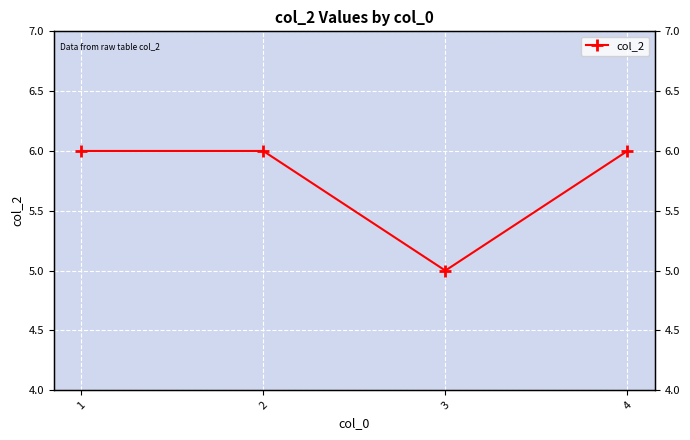

How many lines are shown in the chart?

1